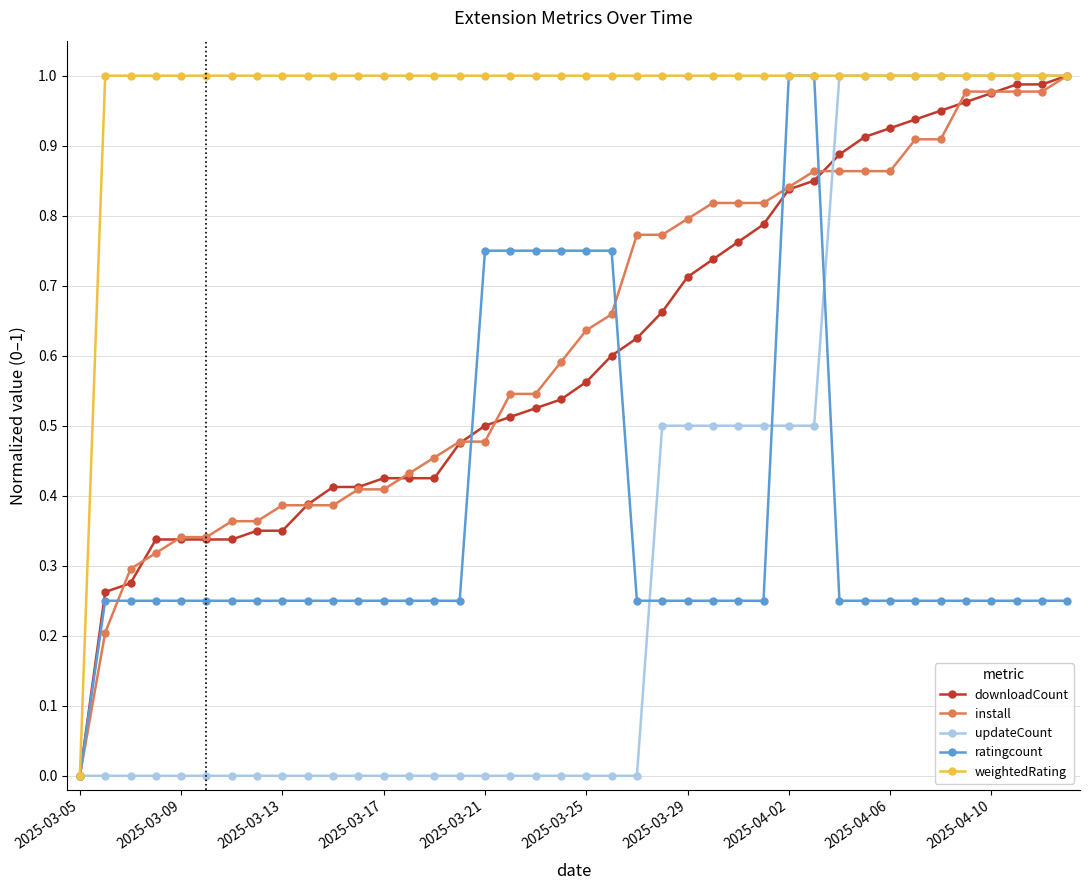

Count the updateCount values in the range 0 to 1.

40